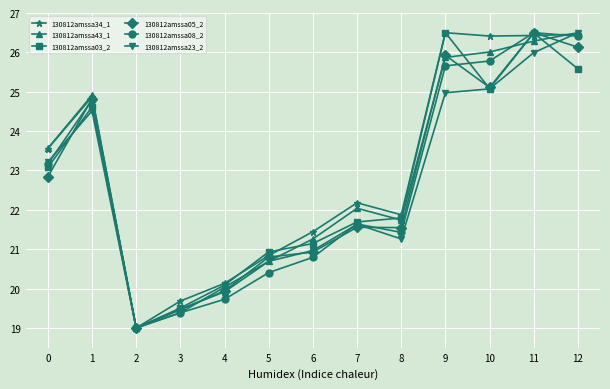

True or false: 130812amssa23_2 has more than 1 interior local peaks.

True